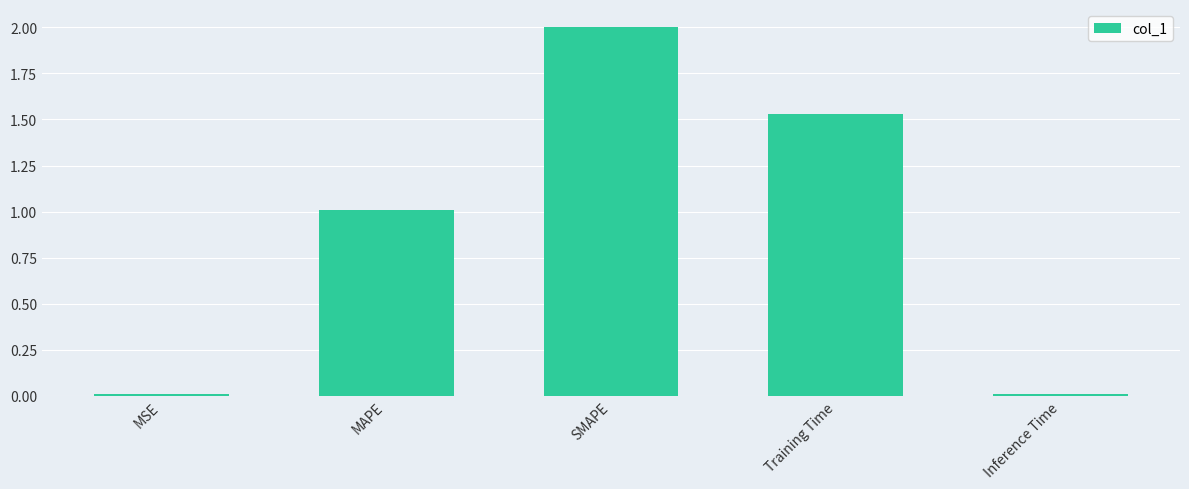

The value at SMAPE is 3.0. True or false?

False